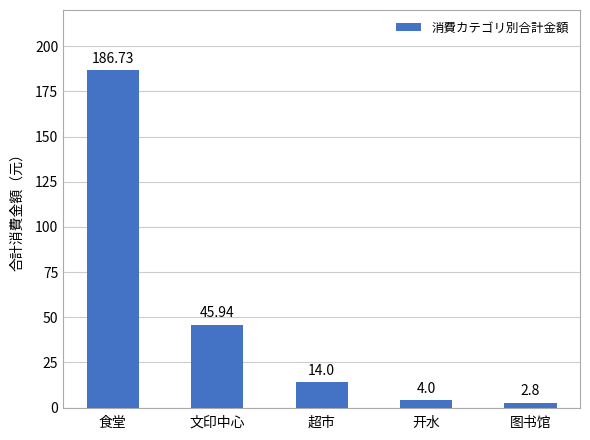

How many values are below 14?

2